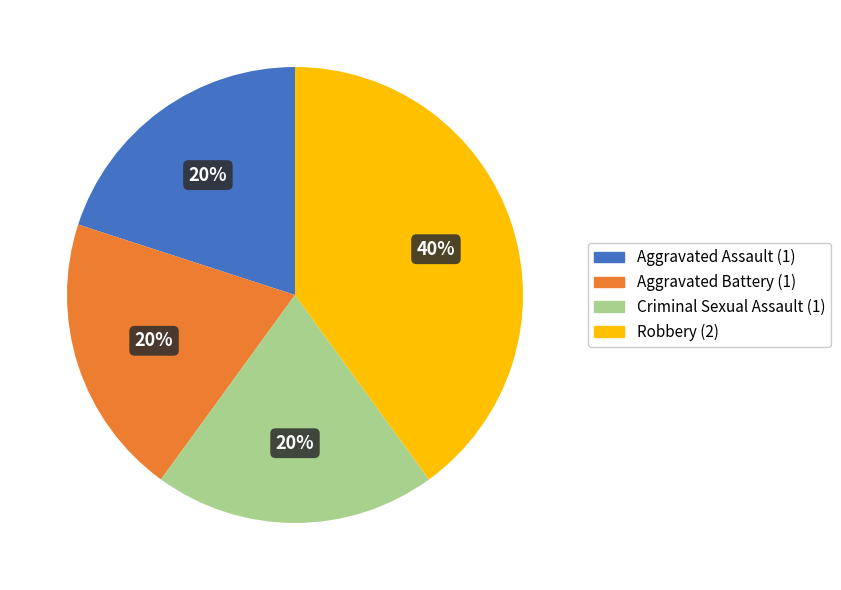

Count the number of slices in the pie.

4